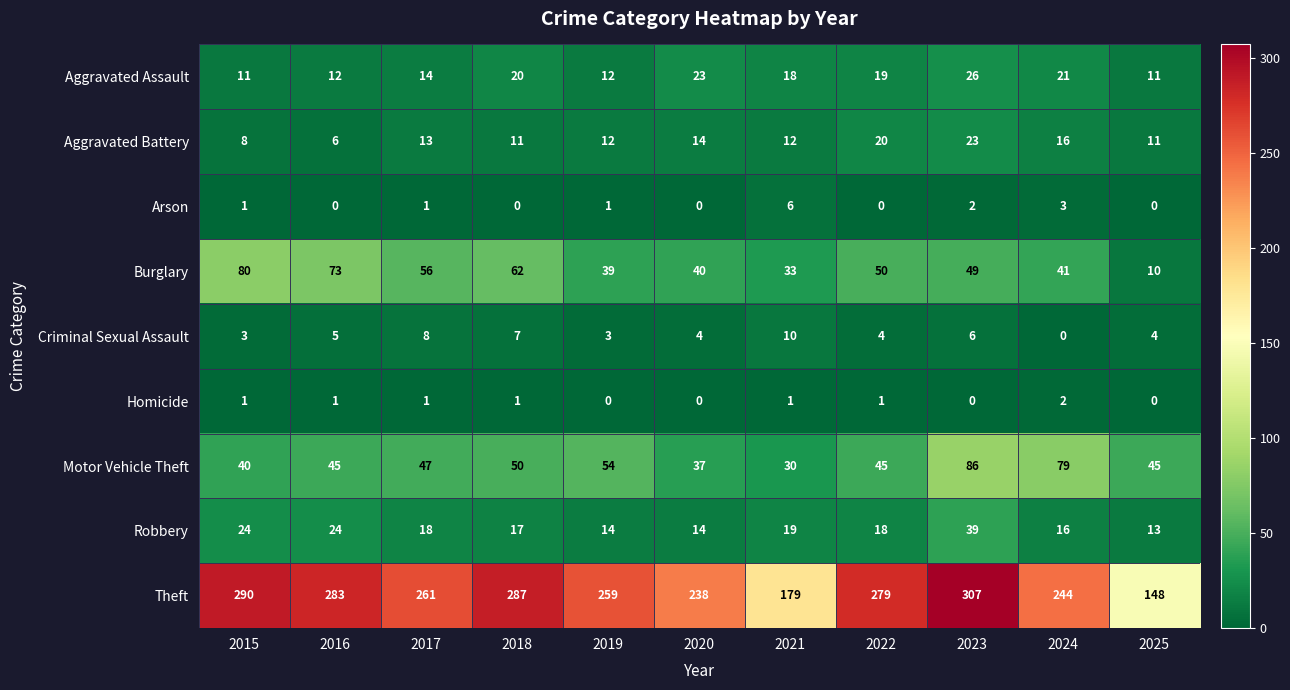

At how many categories does at least one series exceed 30?

11